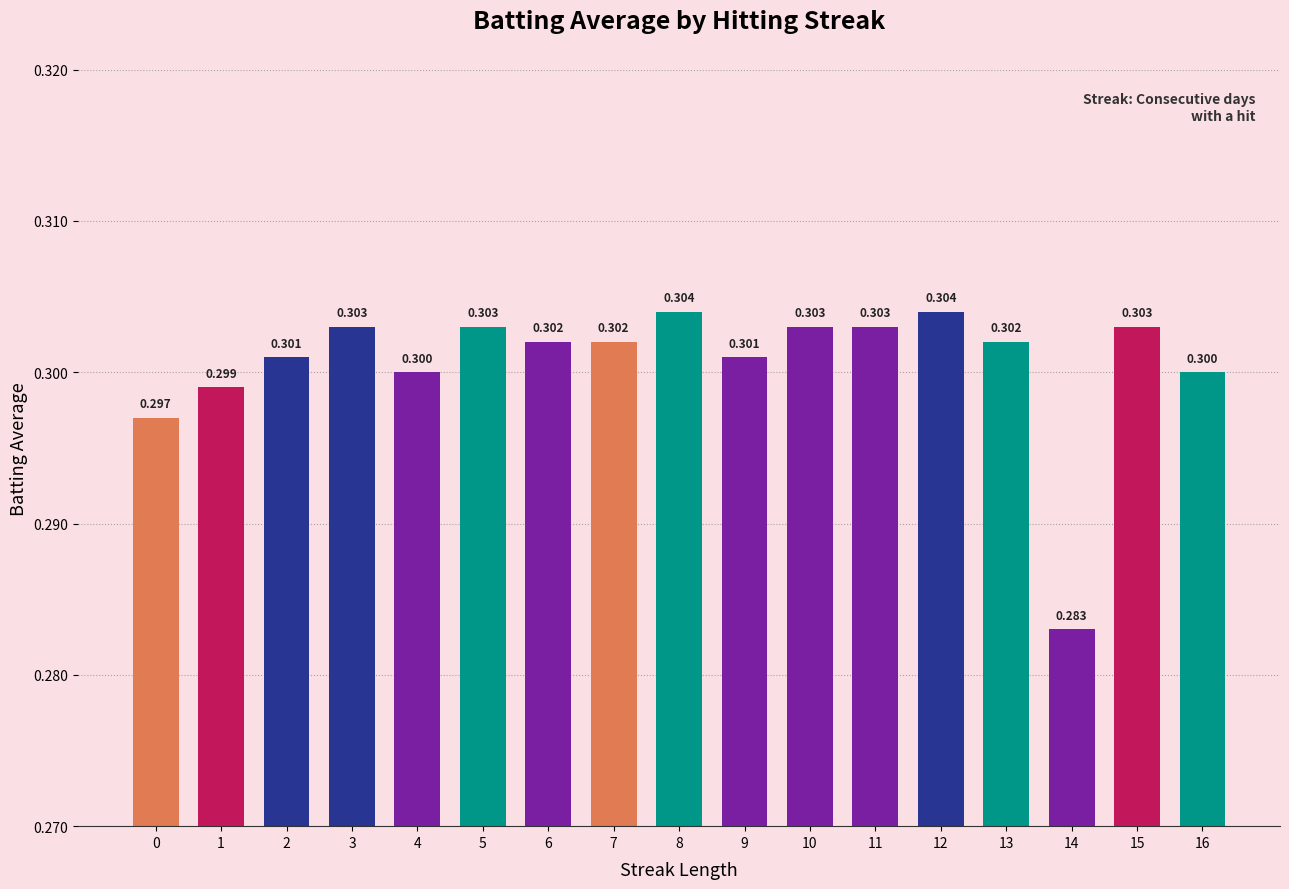

What is the maximum value shown in the chart?

0.3